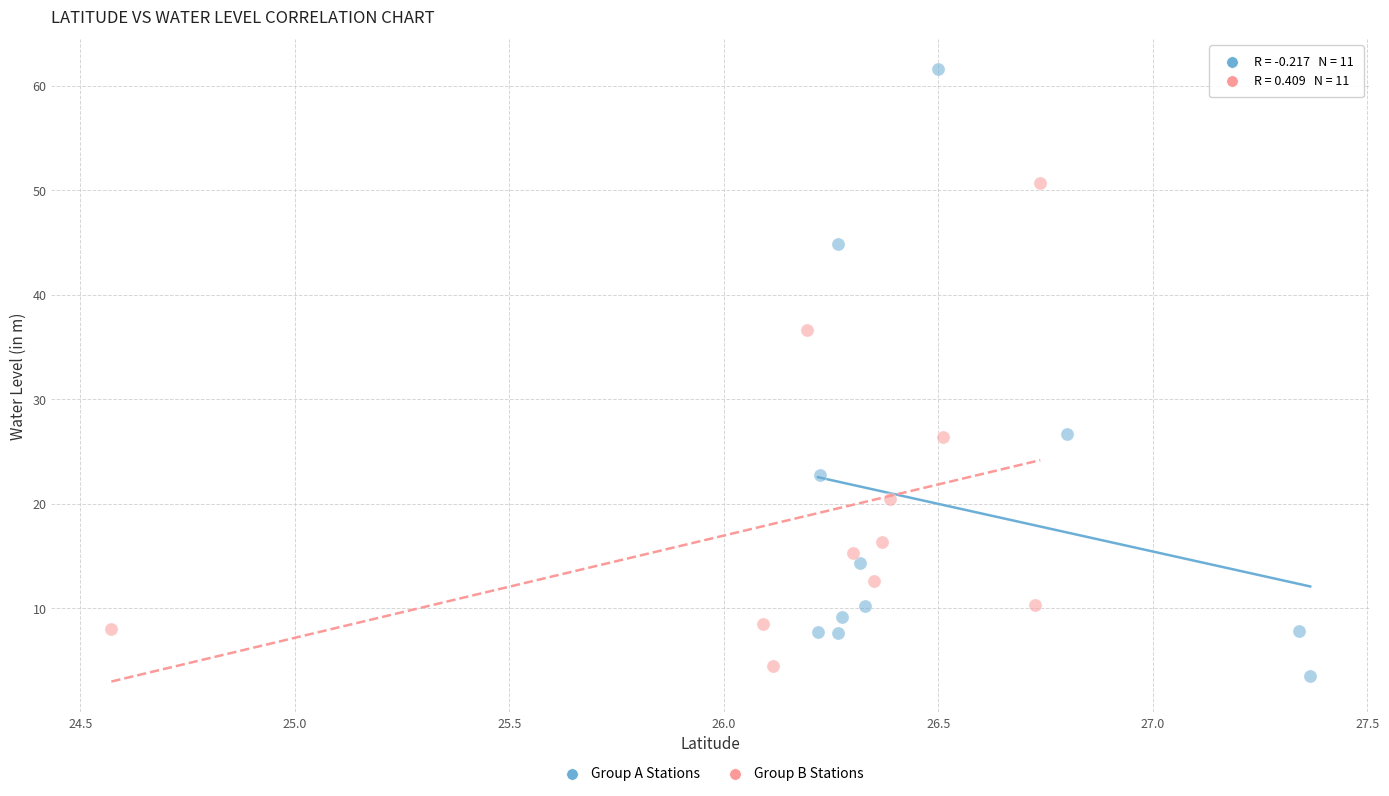

Which series contains the lowest Y value?

Group A Stations